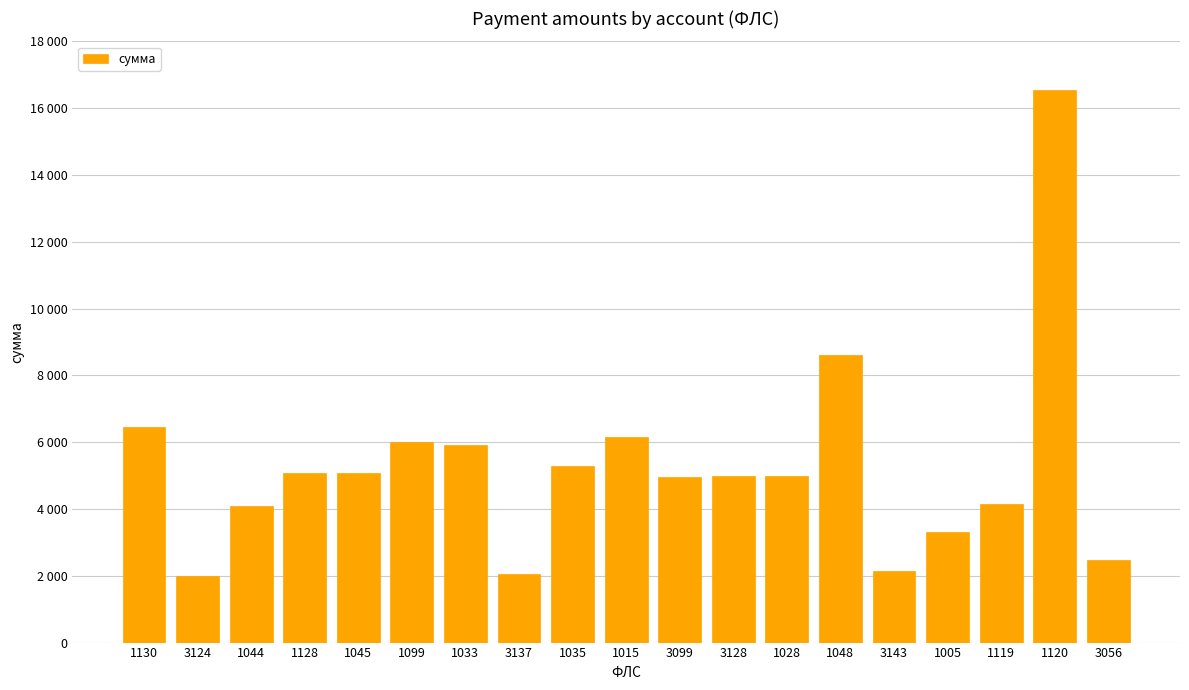

True or false: the data shows 4151.8 at 1119.

True